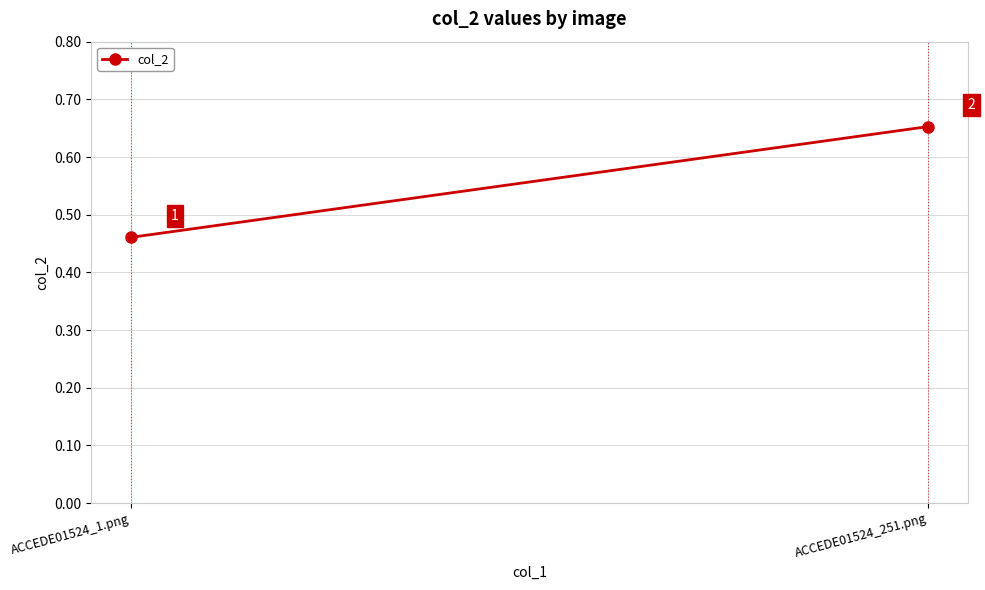

Rank the categories by value from lowest to highest.

ACCEDE01524_1.png, ACCEDE01524_251.png